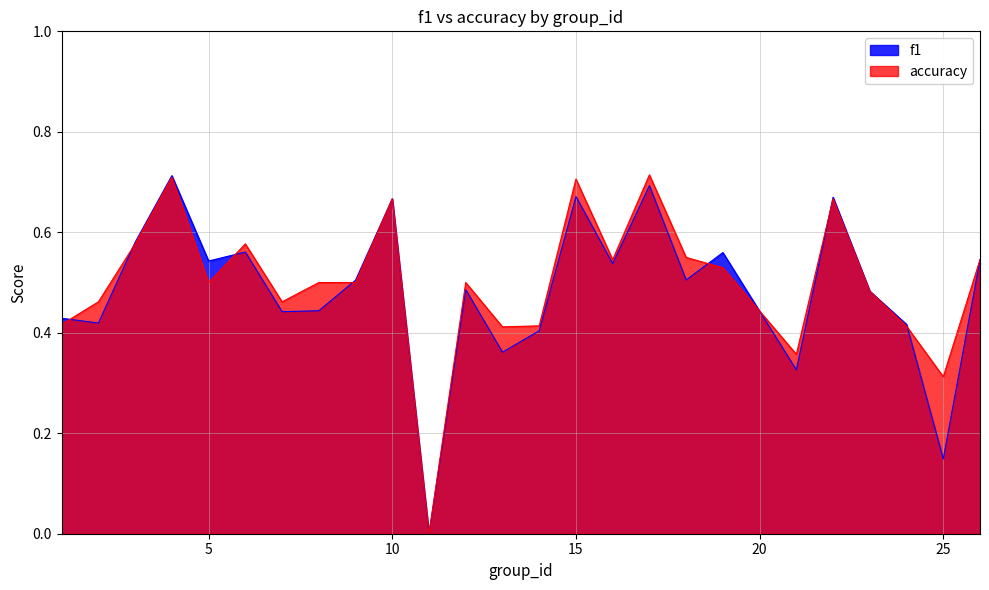

Rank the series by their average value, from lowest to highest.

f1, accuracy